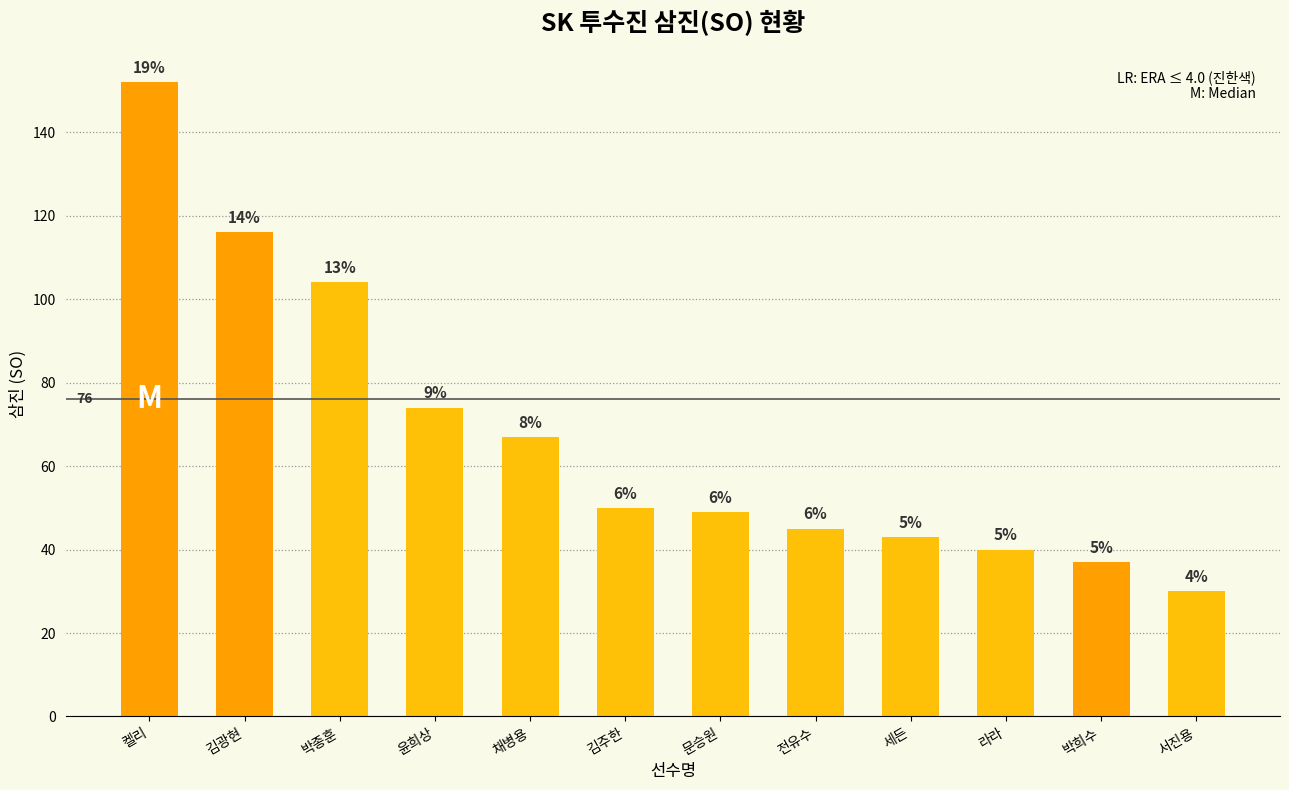

Are the bars horizontal?

No